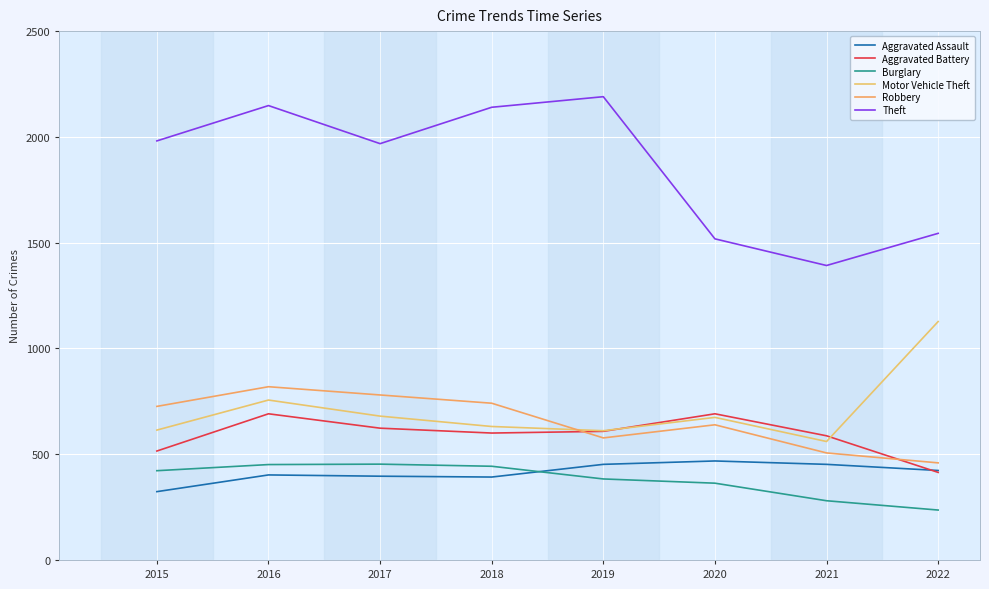

What is the spread (max minus min) of values at 2020?

1155